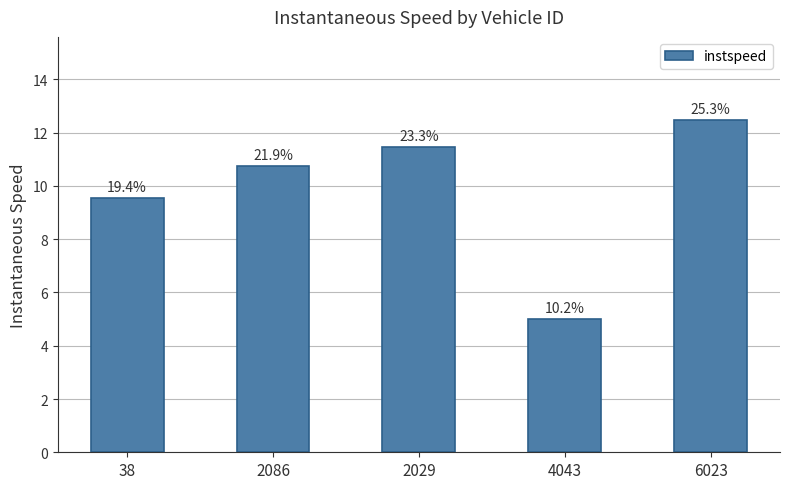

How many bars are there in total?

5